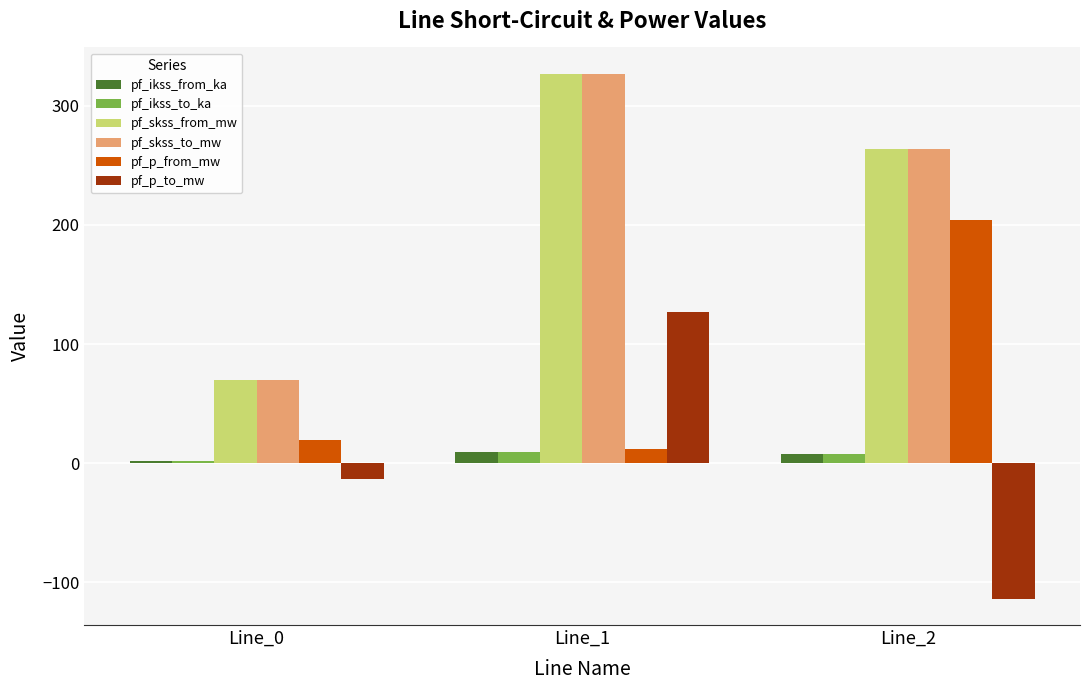

Which series changed the most between Line_1 and Line_2?

pf_p_to_mw